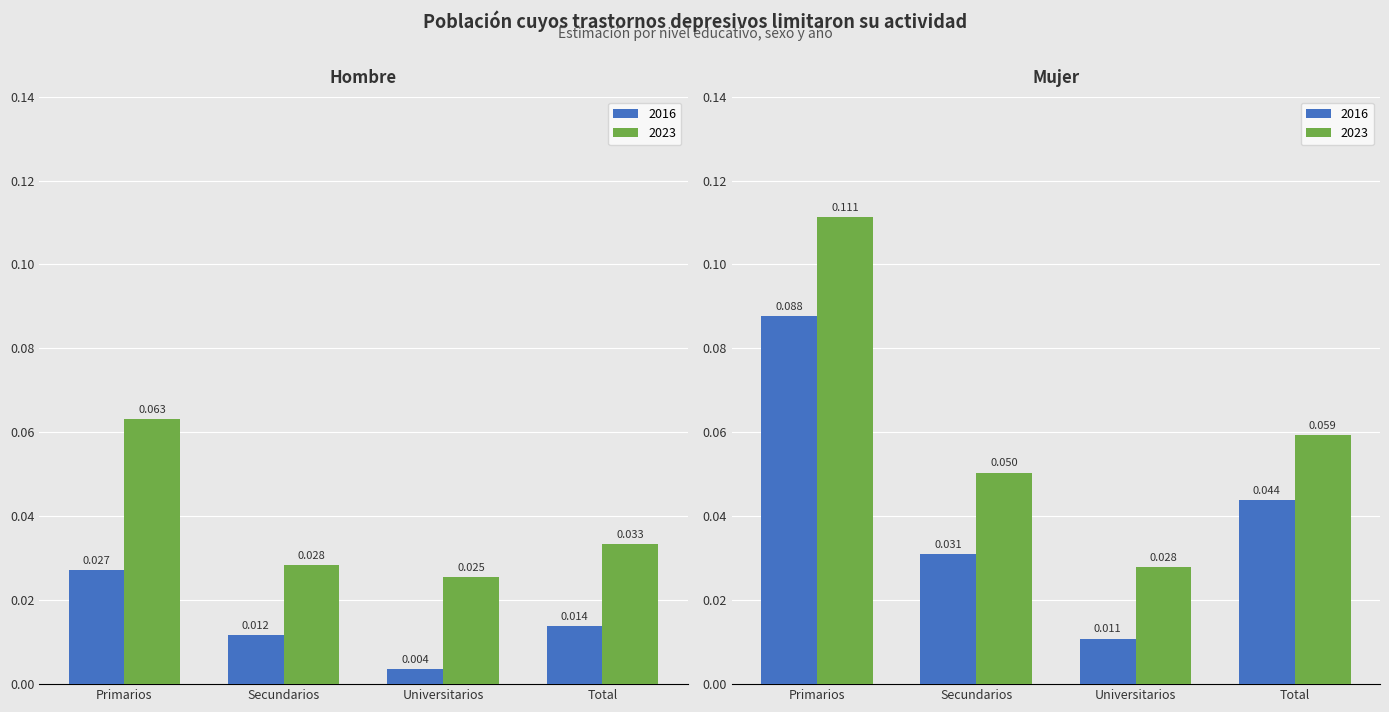

What is the sum of all Hombre 2016 values?

0.1